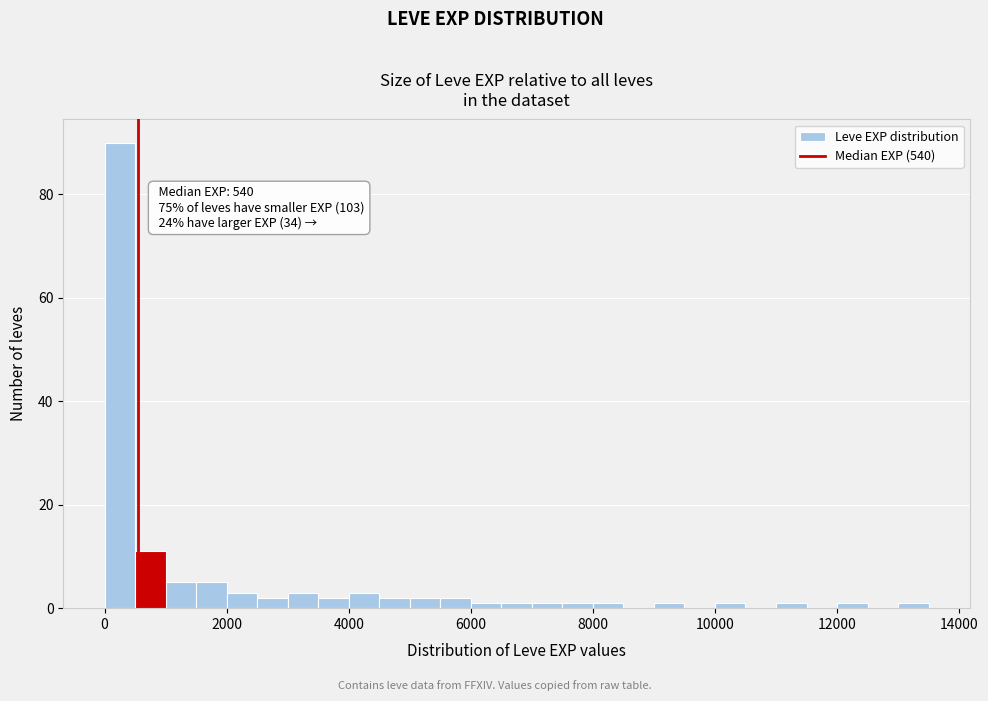

Read against the x-axis, roughly where is the centre of the tallest bar?

200